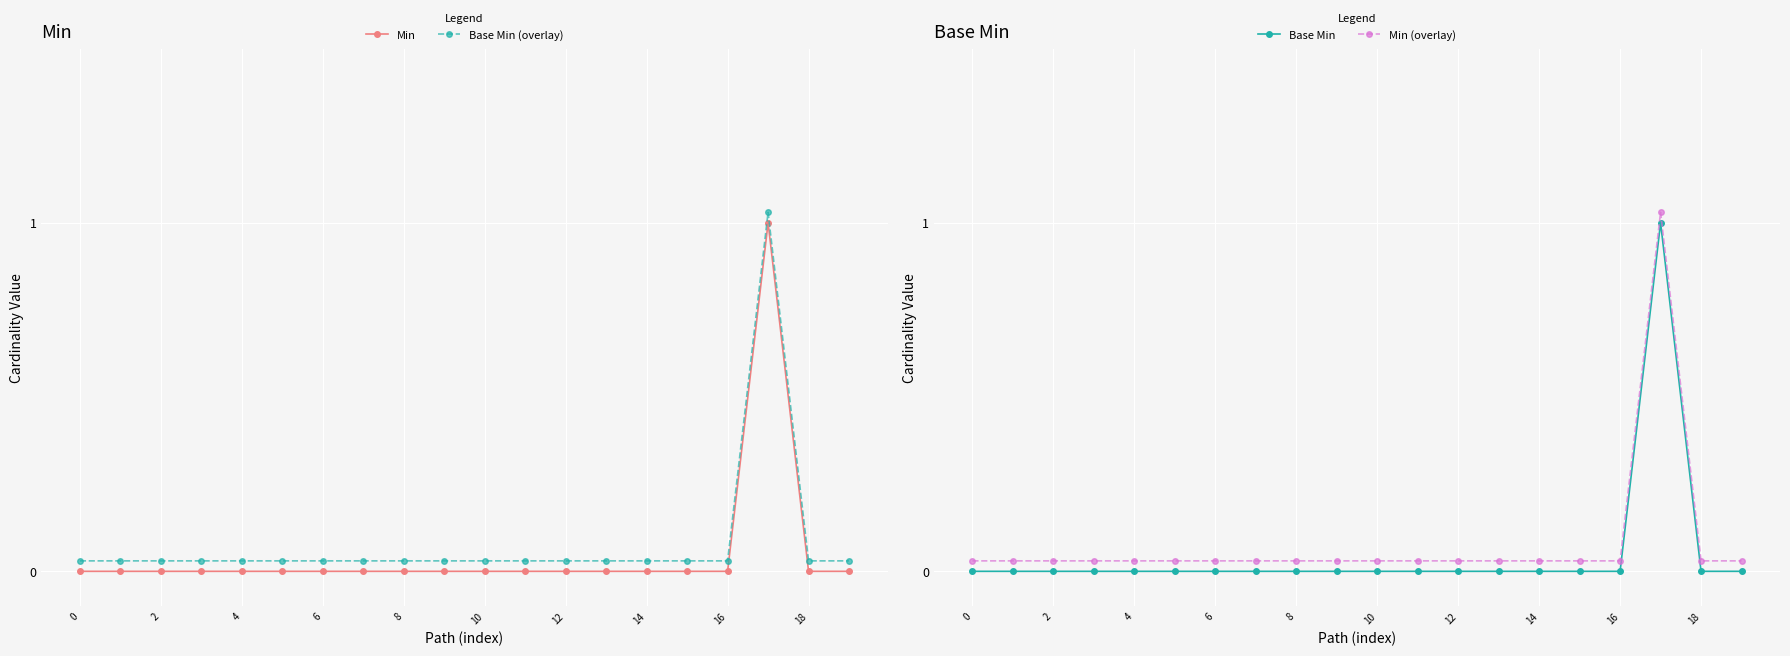

True or false: Base Min (overlay) and Min cross at least once.

False